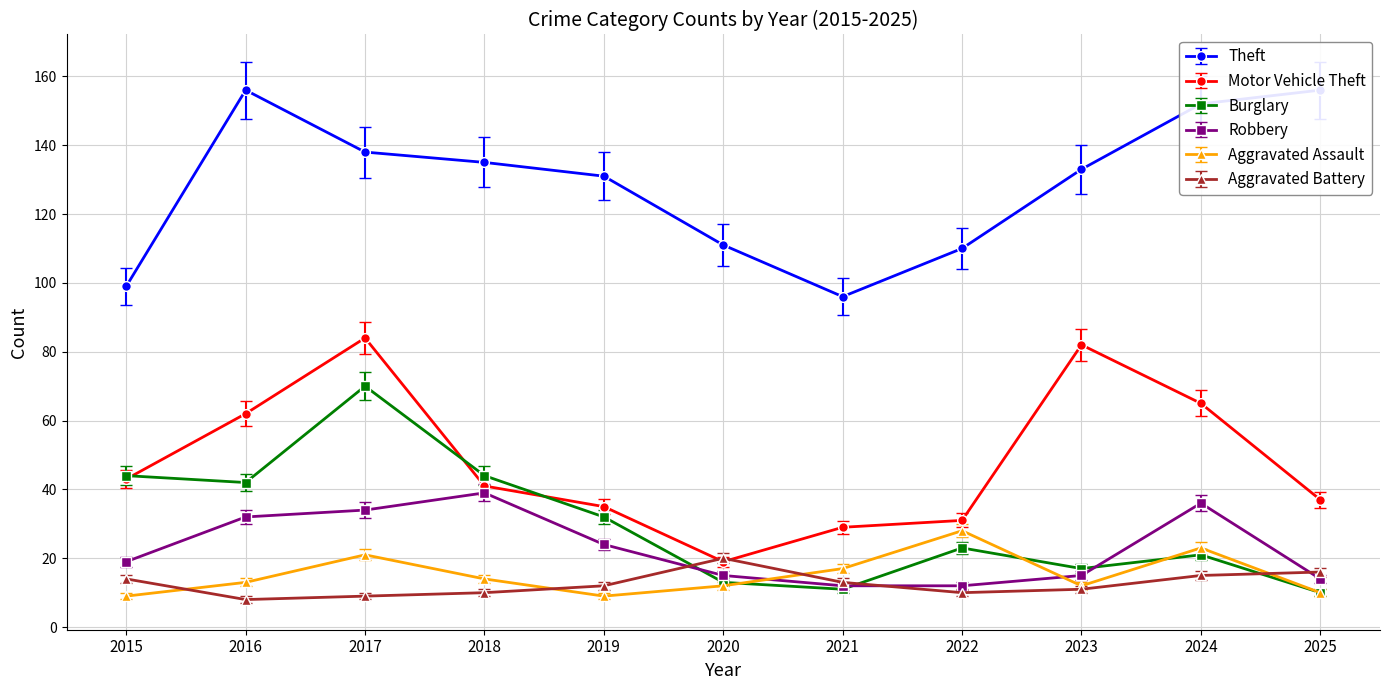

Which category has the highest value in the Aggravated Battery series?

2020